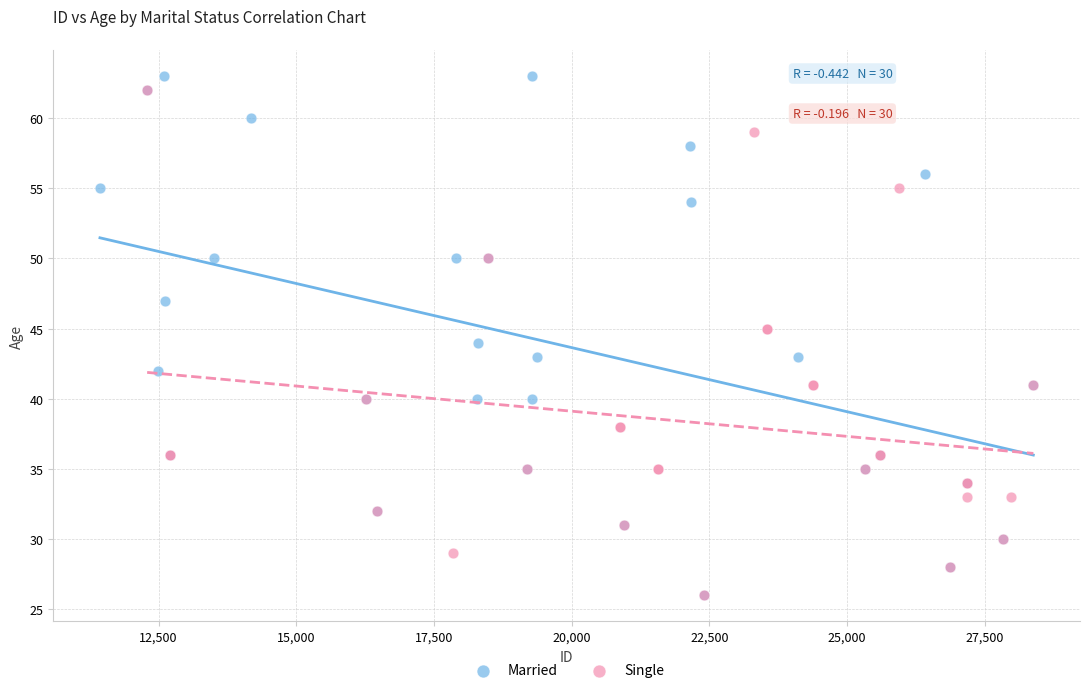

Which series has the largest Y range (max minus min)?

Married